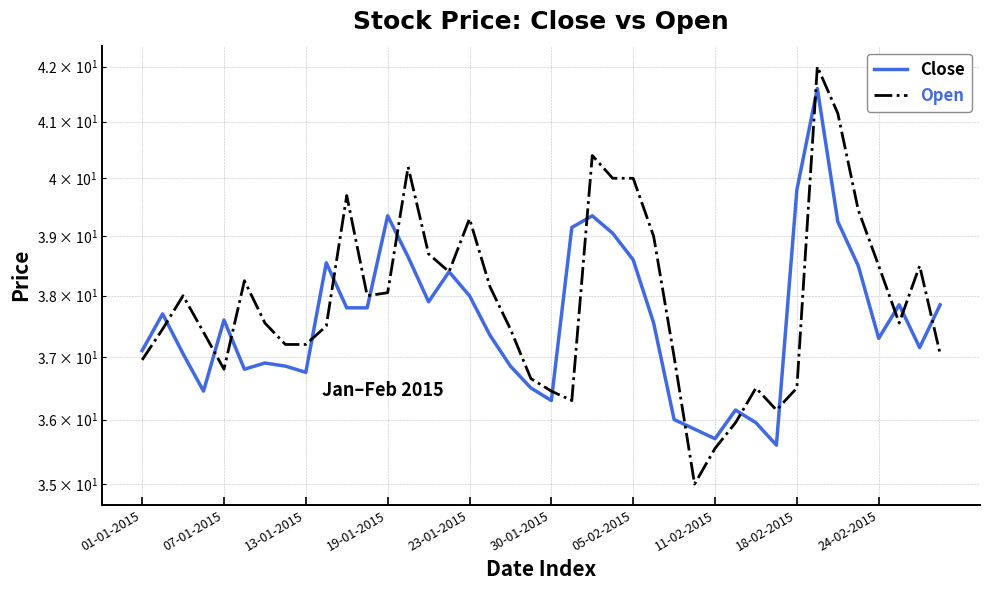

True or false: Close has a value of 15.3 at 37.

False